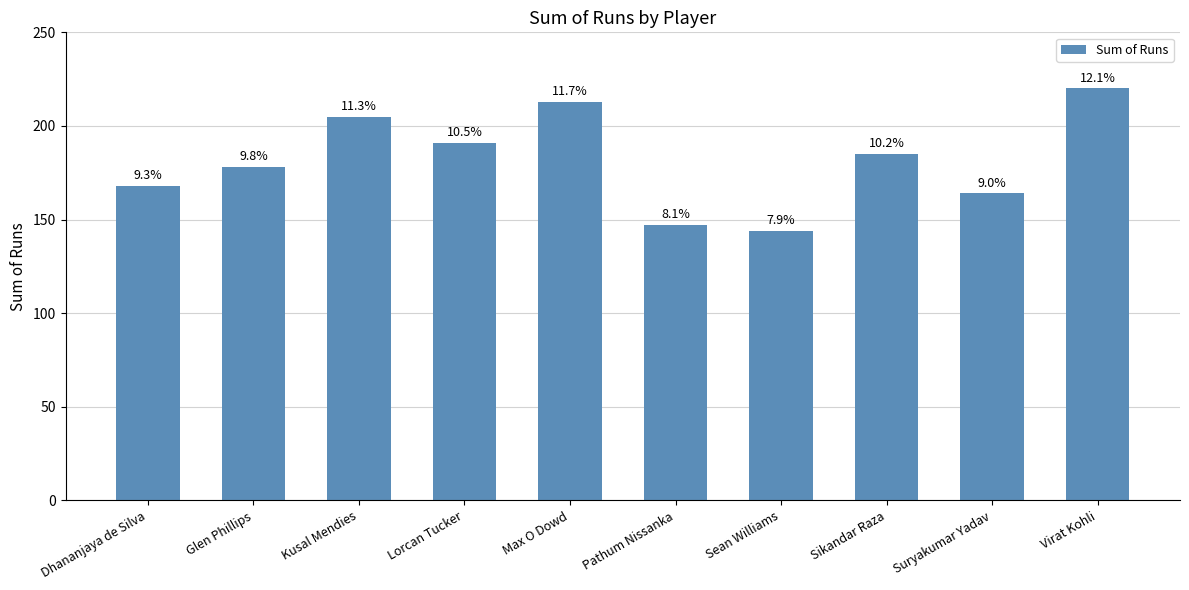

How many bars are there in total?

10